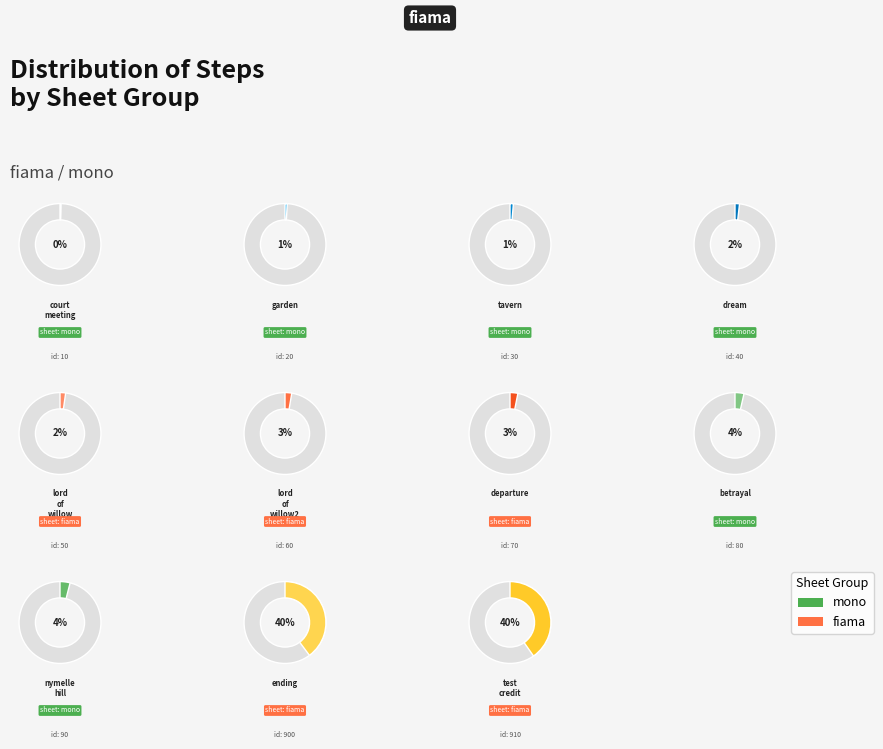

Is tavern the majority of the pie?

No